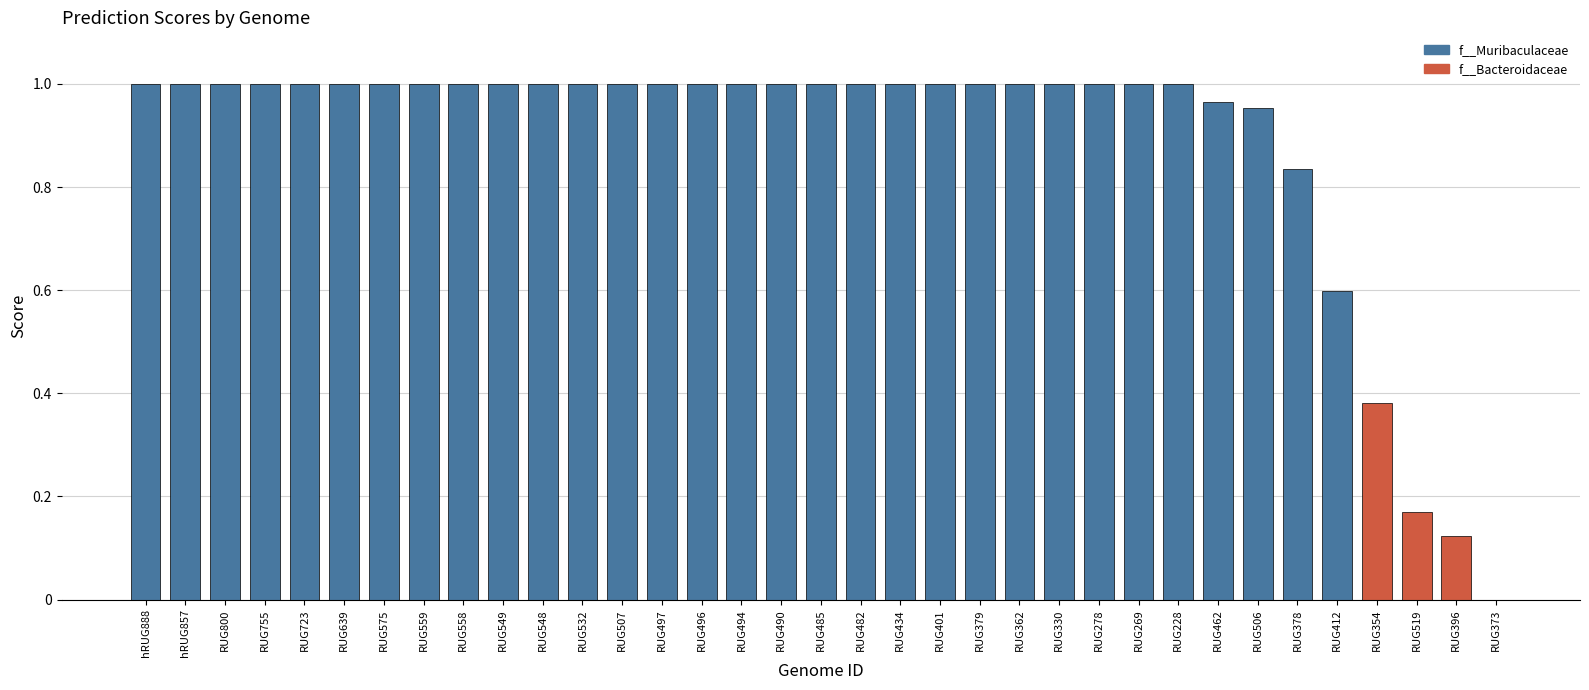

What is the sum of all values?

31.0